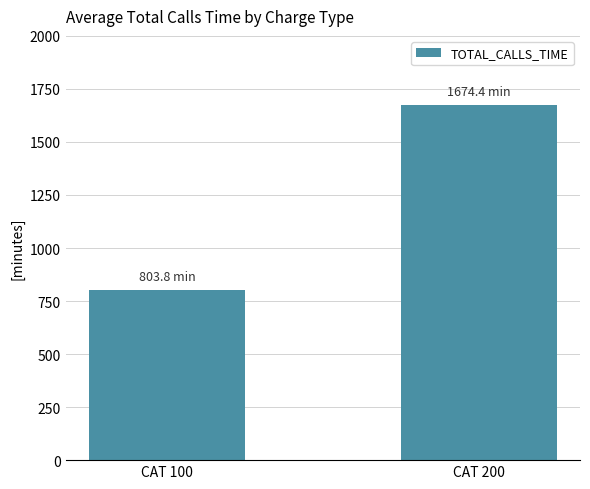

What is the sum of all values?

2478.2